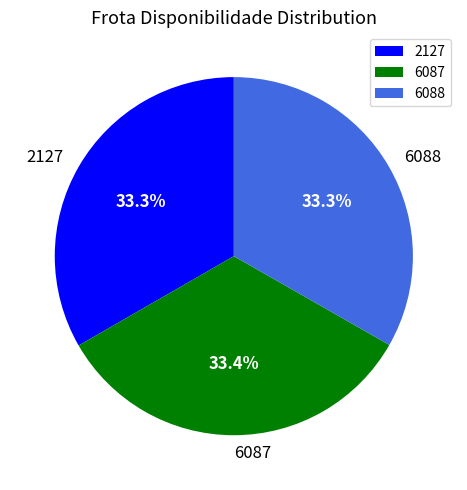

Do 2127 and 6087 together represent more than half of the pie?

Yes